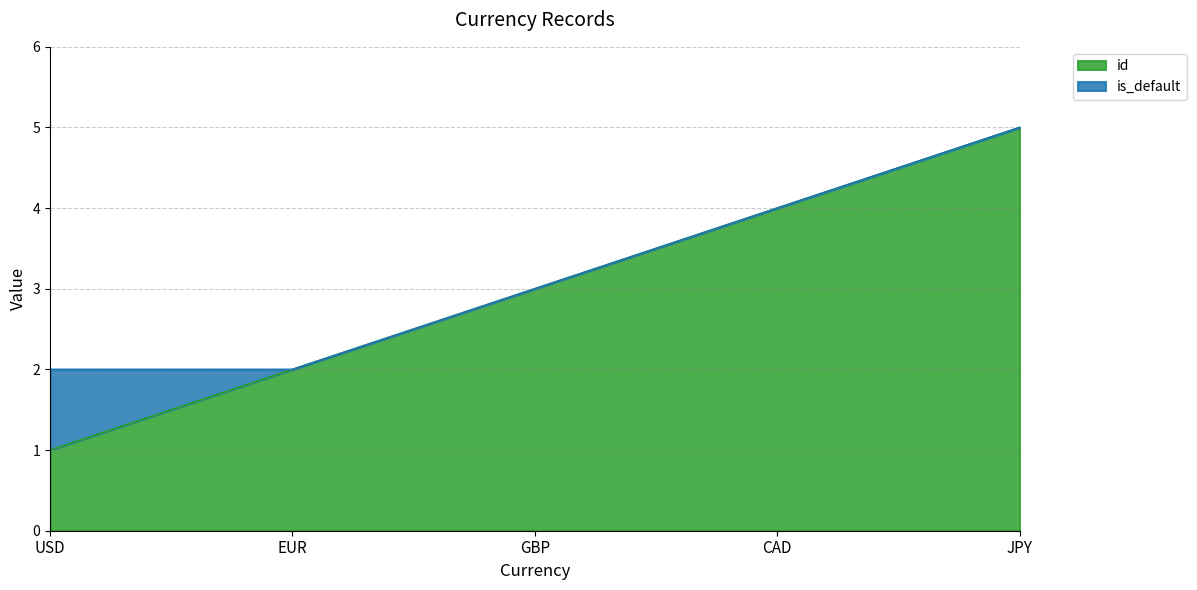

At which category does the chart reach its peak across all series?

JPY